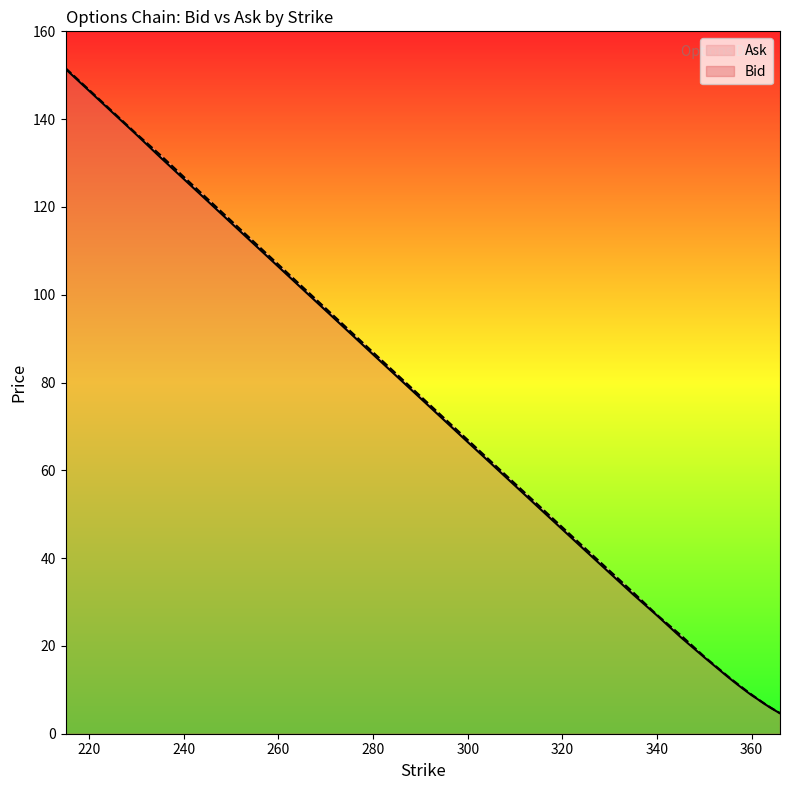

Between 235 and 275, which series saw the biggest shift?

Ask